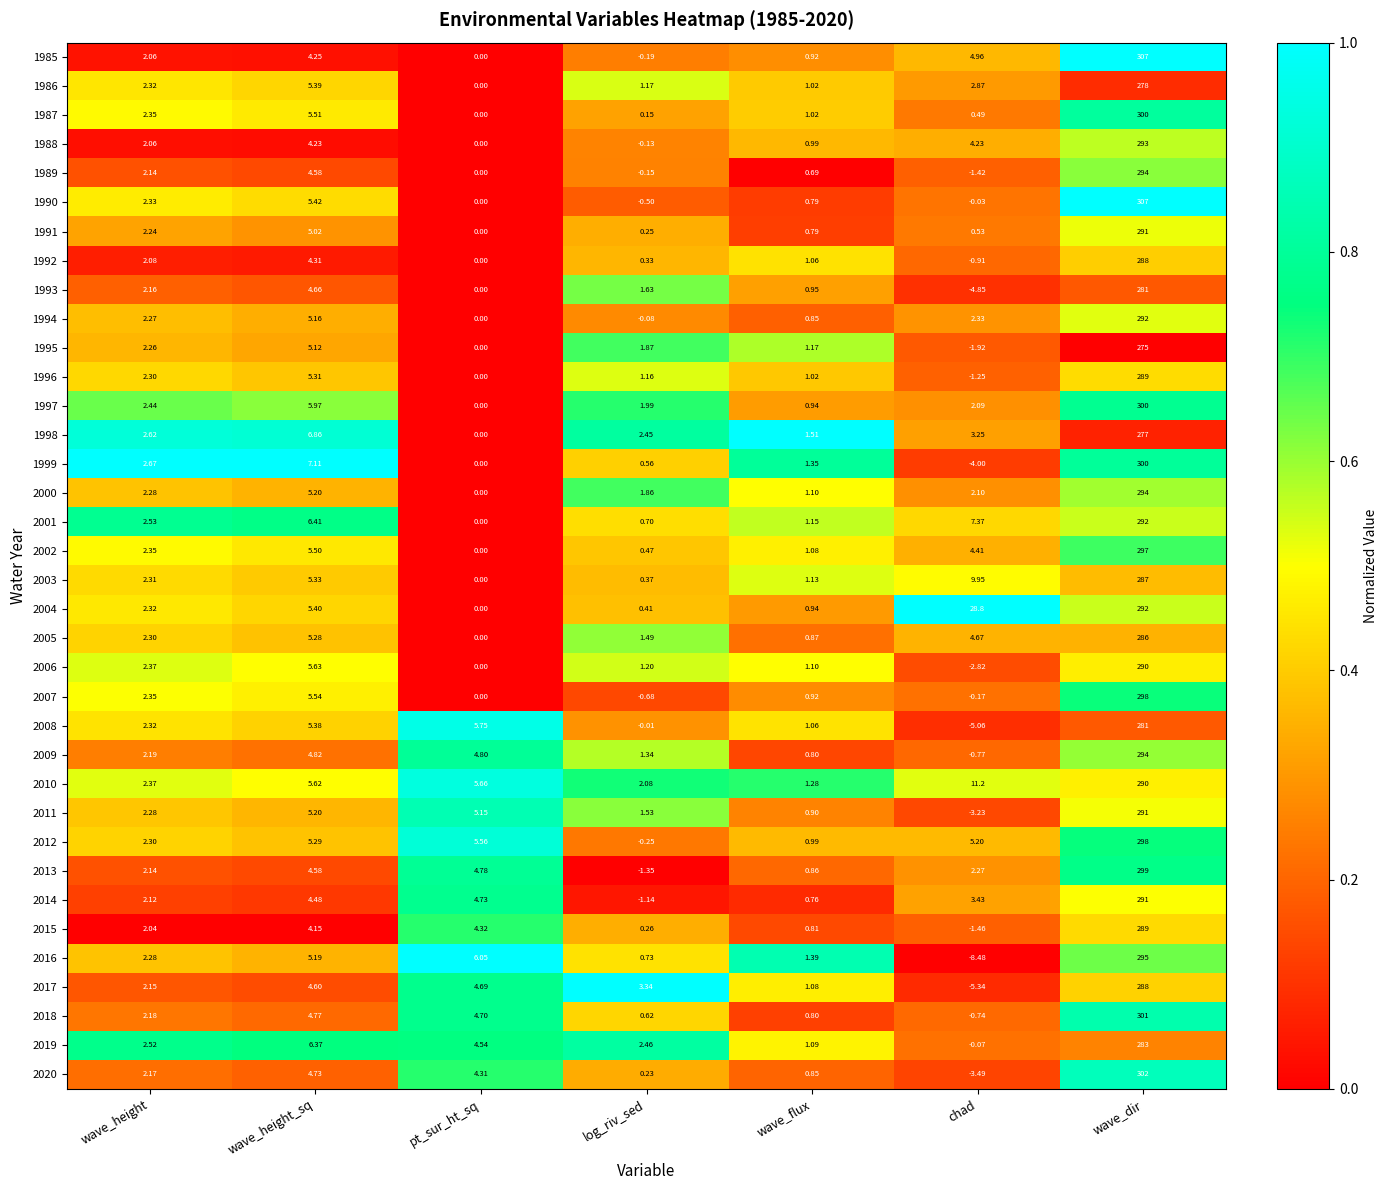

At which label does 1992 first exceed 1?

wave_height